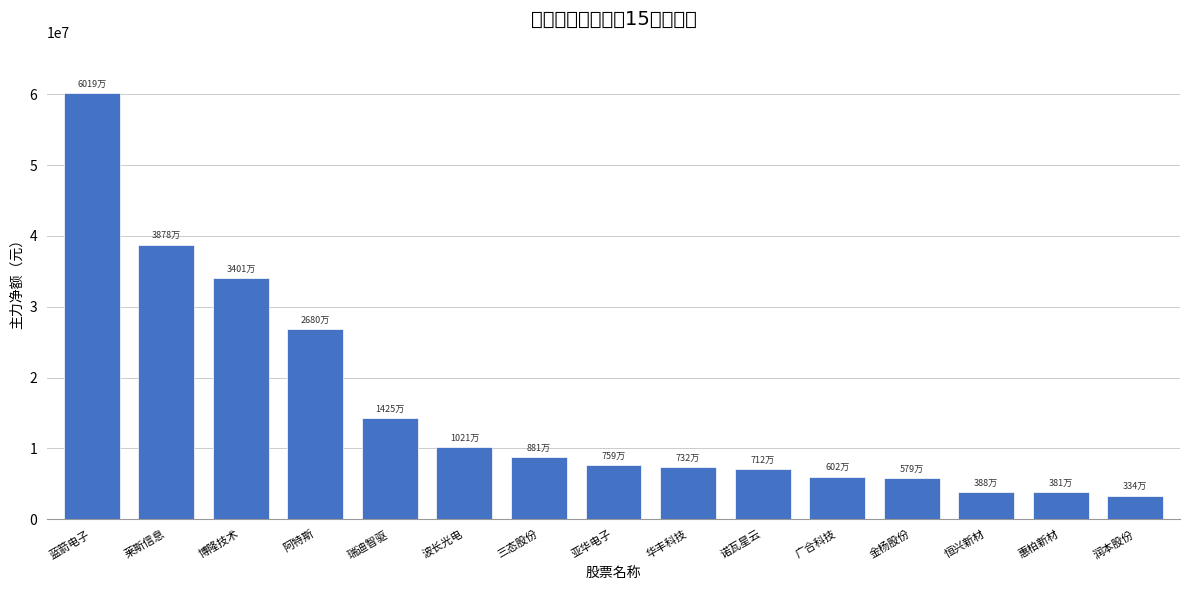

At which category does the chart reach its minimum across all series?

润本股份